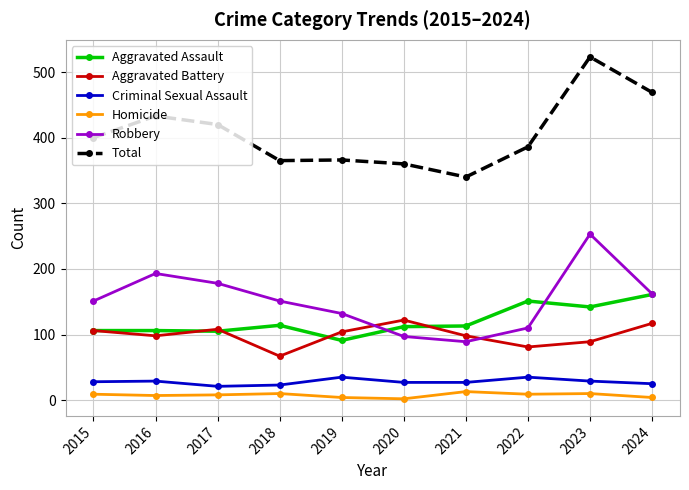

True or false: Homicide has more than 1 points higher than both neighbors.

True